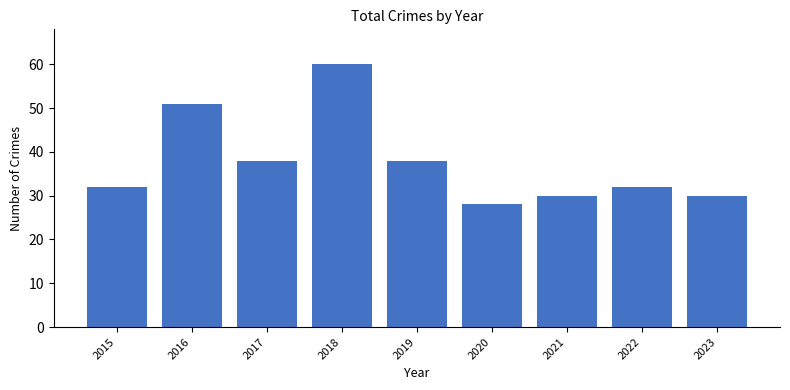

Reading left to right, transcribe all the data shown in this chart.

2015=32	2016=51	2017=38	2018=60	2019=38	2020=28	2021=30	2022=32	2023=30